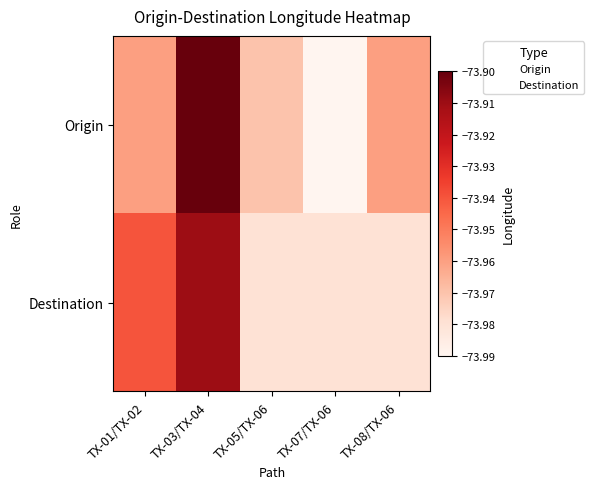

Which label corresponds to the largest value in the chart?

TX-03/TX-04